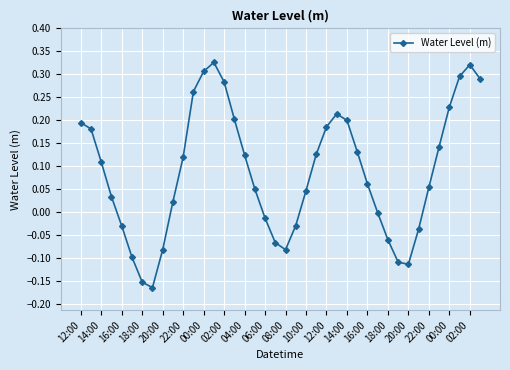

How many categories are shown in the chart?

40